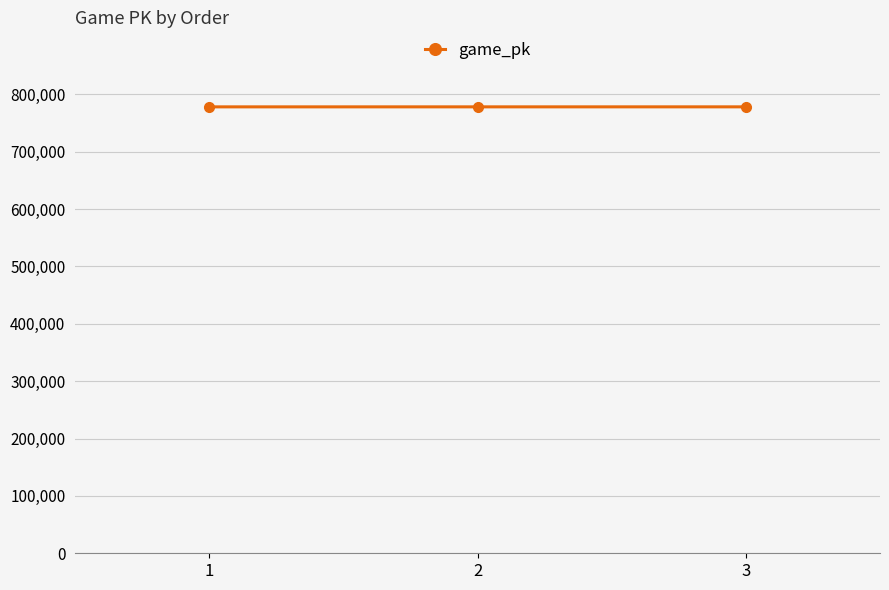

What is the minimum value shown in the chart?

778189